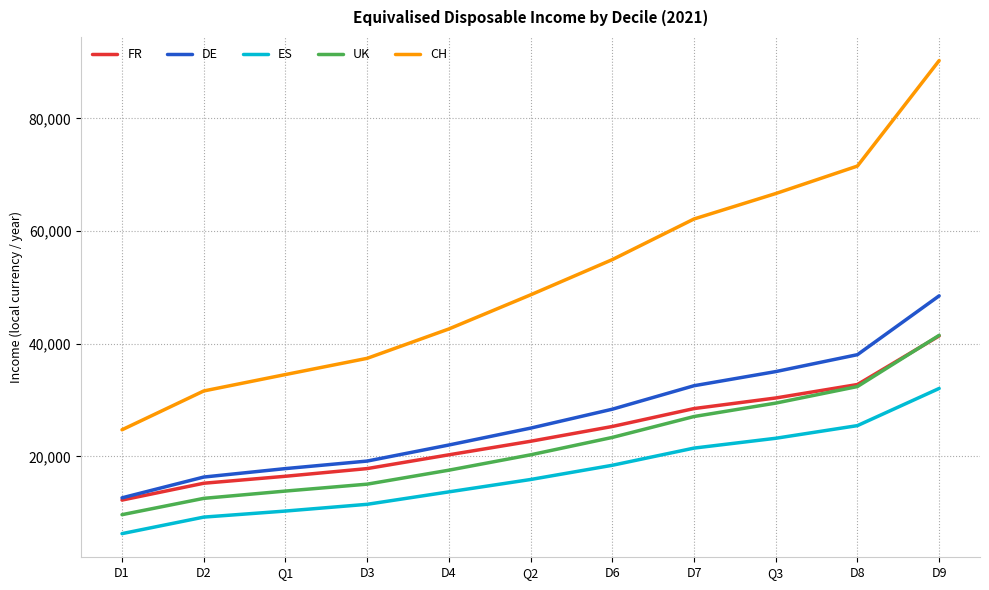

How many values in the ES series are below 15892?

5